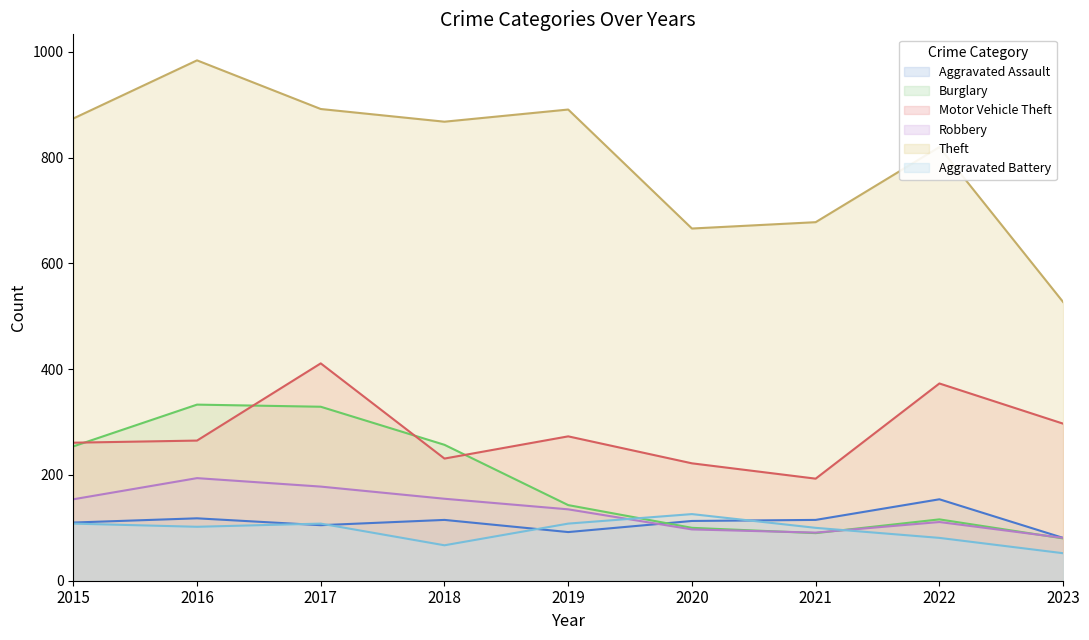

Which category has the highest value in the Motor Vehicle Theft series?

2017